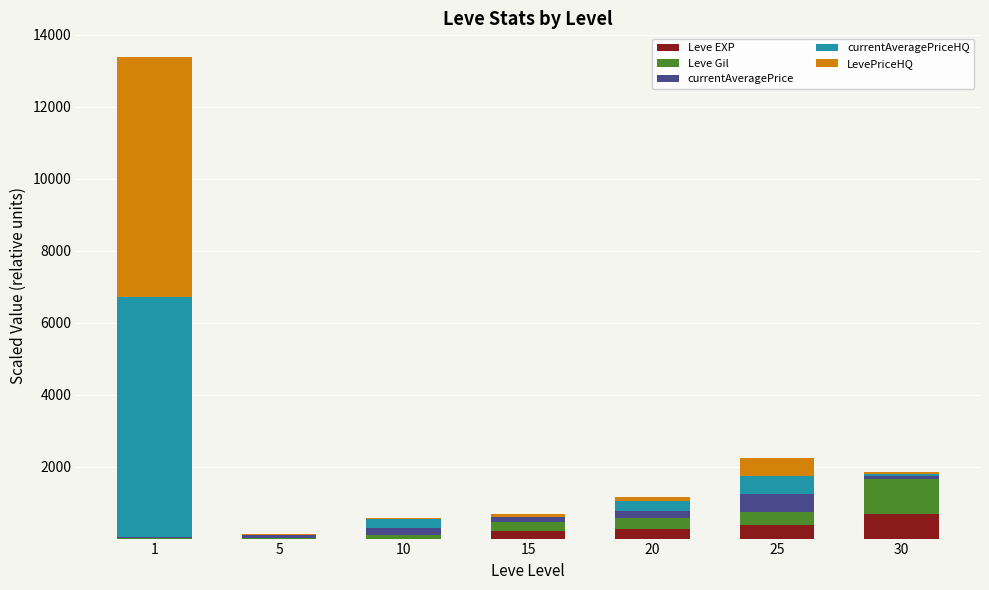

What is the sum of all Leve EXP values?

1539.9